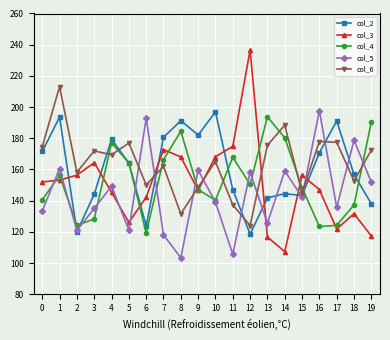

Count the number of categories in the chart.

20